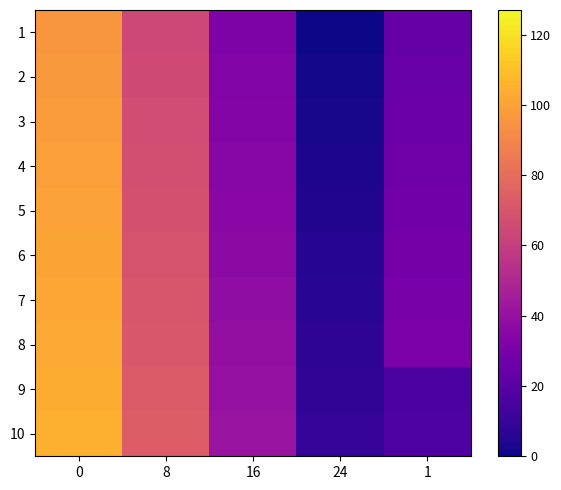

At how many categories does at least one series exceed 80?

1